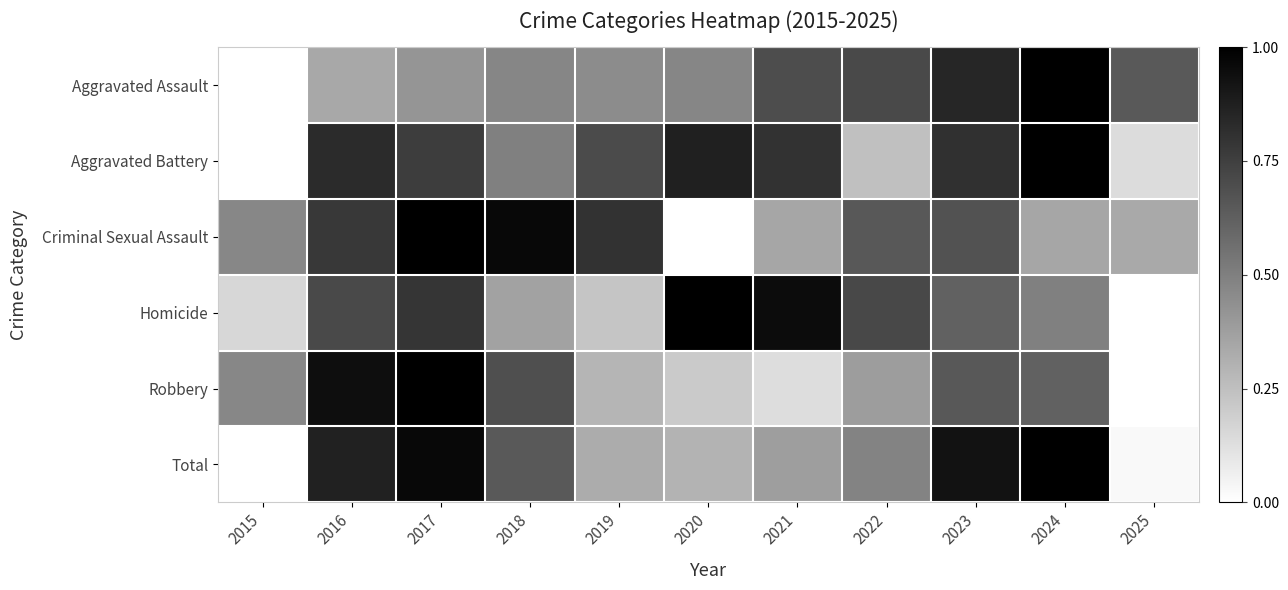

Reading left to right, transcribe all the data shown in this chart.

Aggravated Assault: 2015=0.0	2016=0.3	2017=0.4	2018=0.5	2019=0.5	2020=0.5	2021=0.7	2022=0.7	2023=0.8	2024=1.0	2025=0.7
Aggravated Battery: 2015=0.0	2016=0.8	2017=0.8	2018=0.5	2019=0.7	2020=0.9	2021=0.8	2022=0.2	2023=0.8	2024=1.0	2025=0.1
Criminal Sexual Assault: 2015=0.5	2016=0.8	2017=1.0	2018=1.0	2019=0.8	2020=0.0	2021=0.3	2022=0.7	2023=0.7	2024=0.3	2025=0.3
Homicide: 2015=0.2	2016=0.7	2017=0.8	2018=0.4	2019=0.2	2020=1.0	2021=0.9	2022=0.7	2023=0.6	2024=0.5	2025=0.0
Robbery: 2015=0.5	2016=0.9	2017=1.0	2018=0.7	2019=0.3	2020=0.2	2021=0.1	2022=0.4	2023=0.7	2024=0.6	2025=0.0
Total: 2015=0.0	2016=0.9	2017=1.0	2018=0.7	2019=0.3	2020=0.3	2021=0.4	2022=0.5	2023=0.9	2024=1.0	2025=0.0